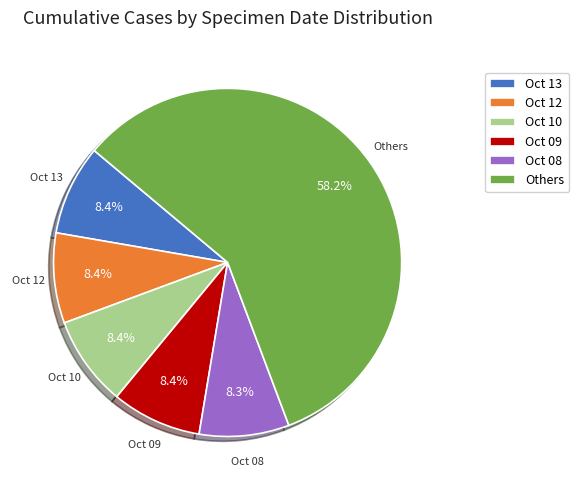

Count the number of slices in the pie.

6